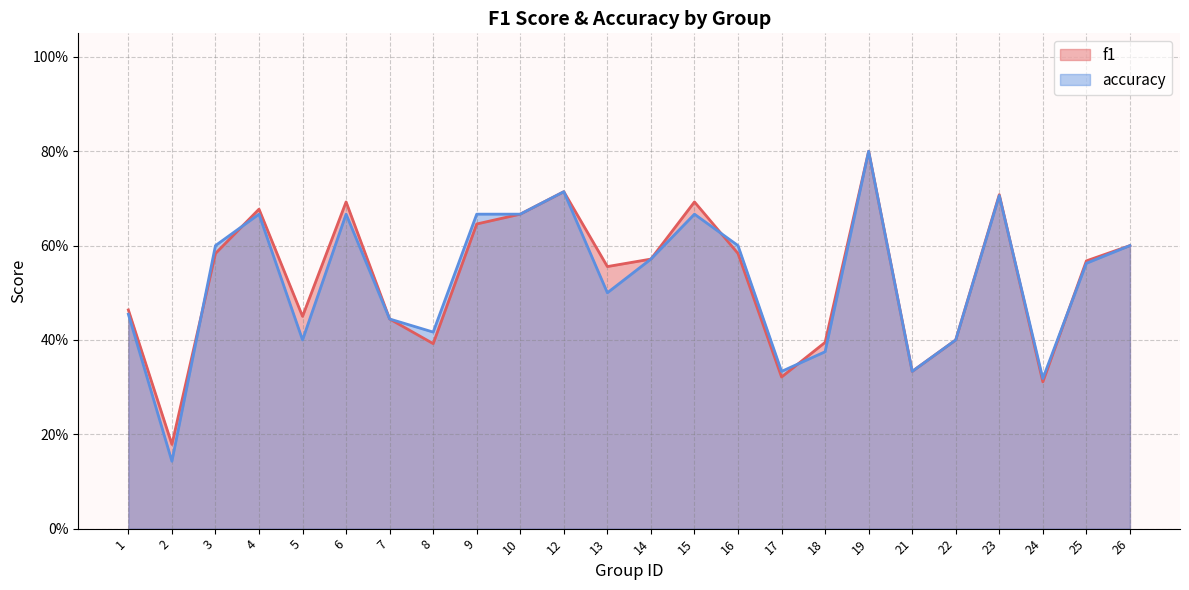

What is the sum of all accuracy values?

12.6